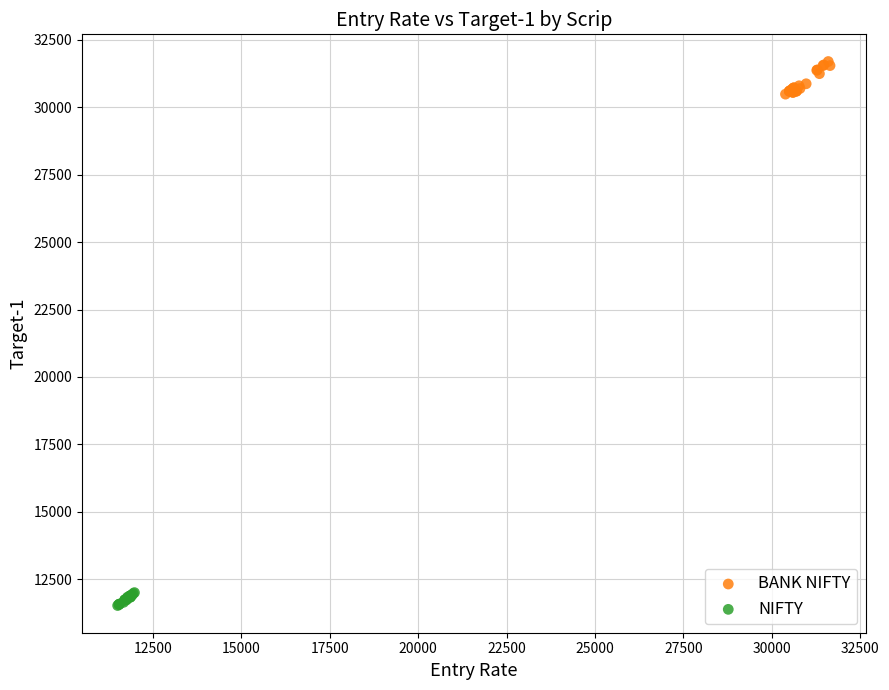

Which series contains the highest Y value?

BANK NIFTY